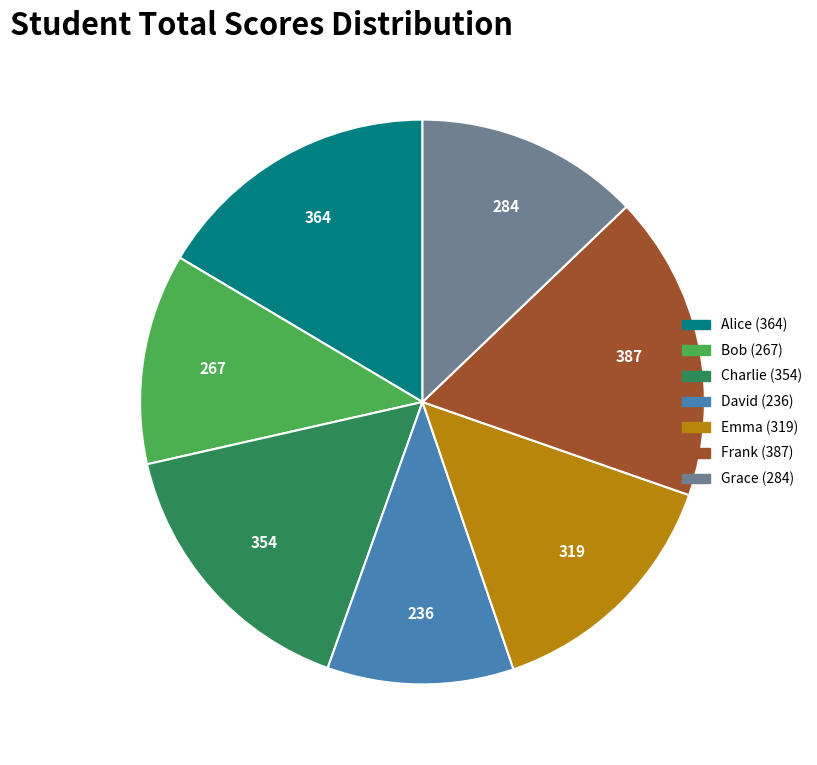

How many slices are in this pie chart?

7